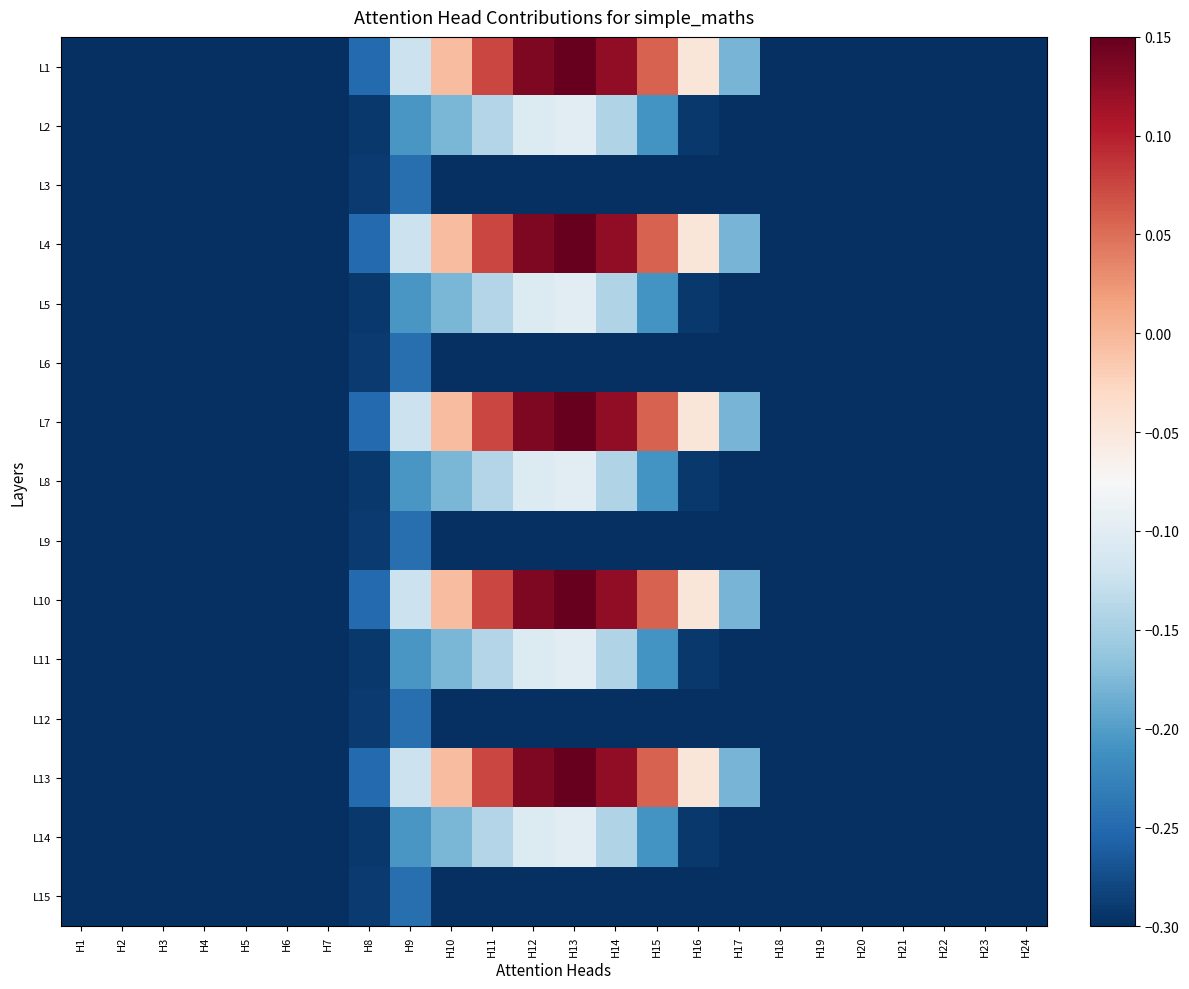

What is the total value across all series at H17?

-3.9